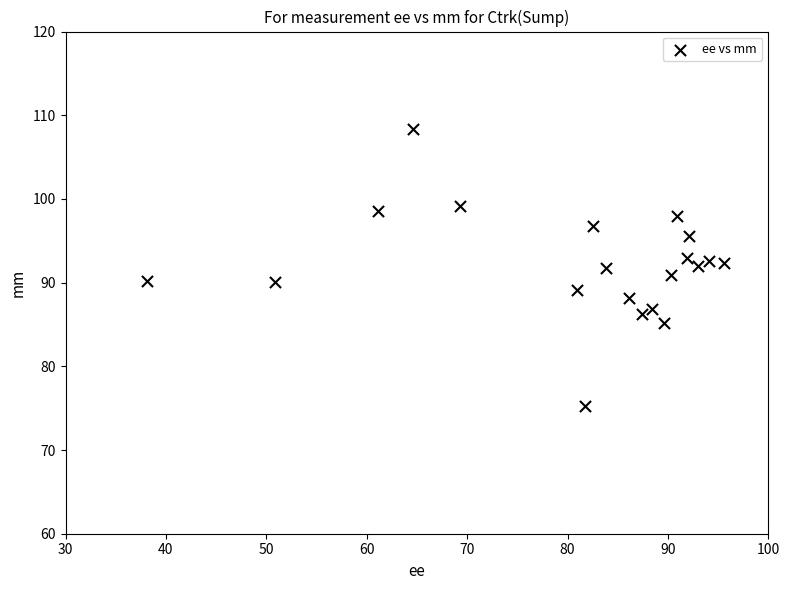

What is the range of X values (max minus min)?

57.5